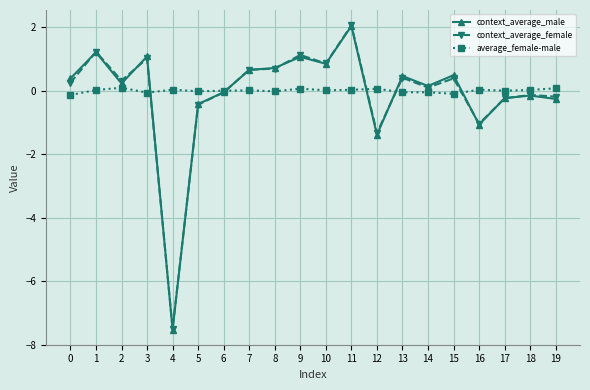

At which label does context_average_male reach its minimum?

4